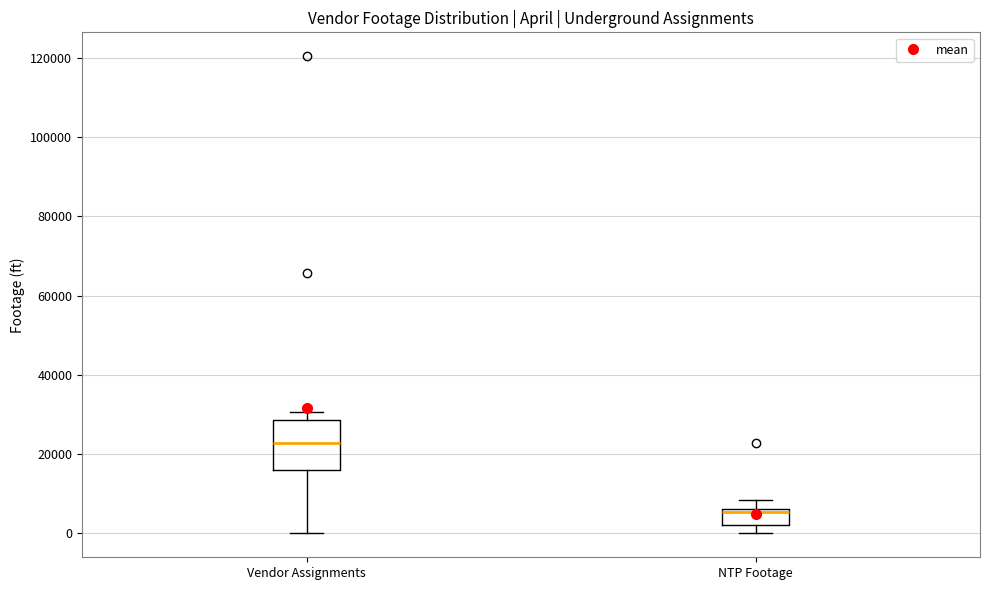

Where does the upper whisker of the box for NTP Footage end on the y-axis? The values are not printed on the chart, so give them approximately, as read against the axis.

8000